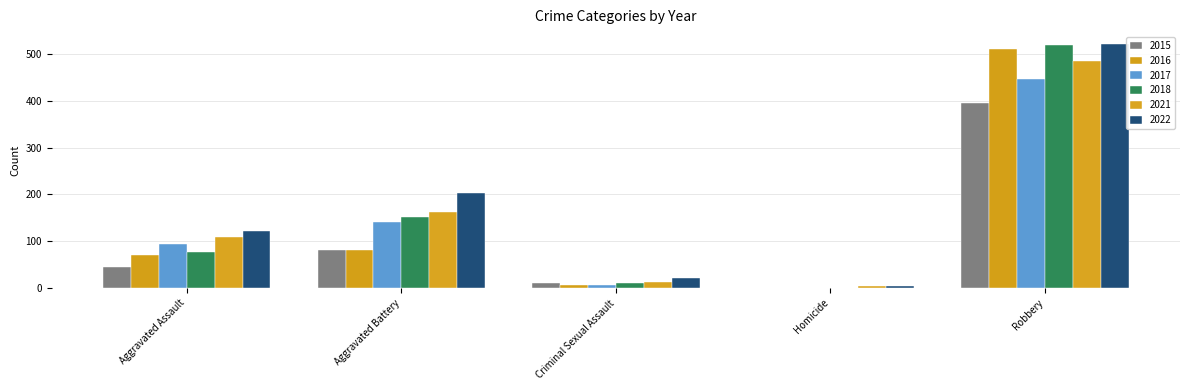

What is the difference between the highest and lowest values at Aggravated Battery?

120